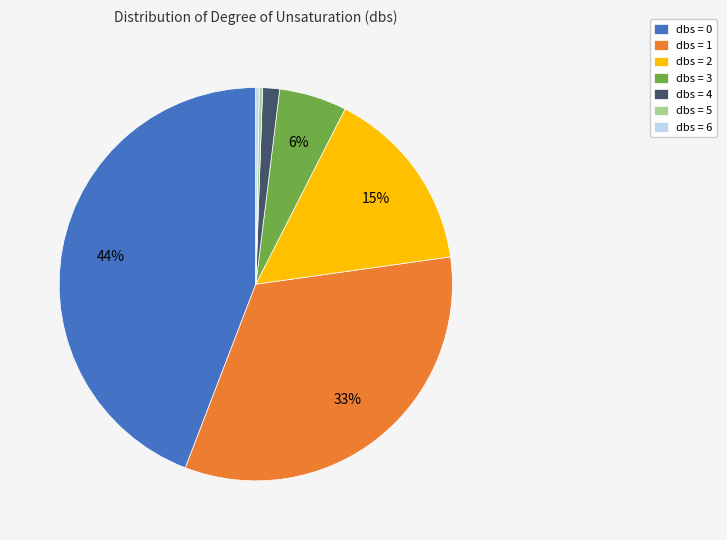

Is it true that dbs = 4 is 11% of the pie?

False